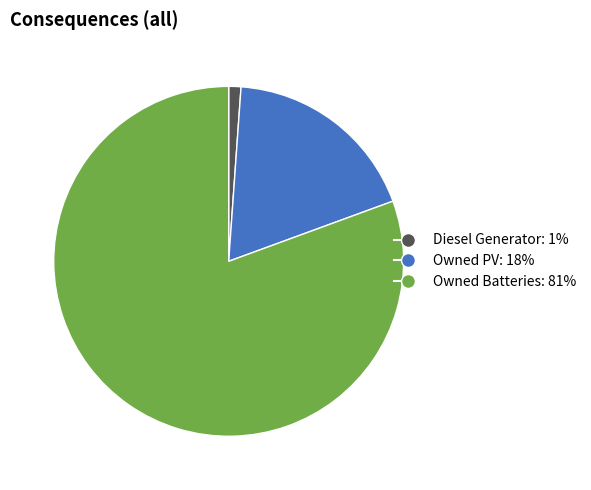

True or false: Diesel Generator accounts for 1% of the total.

True